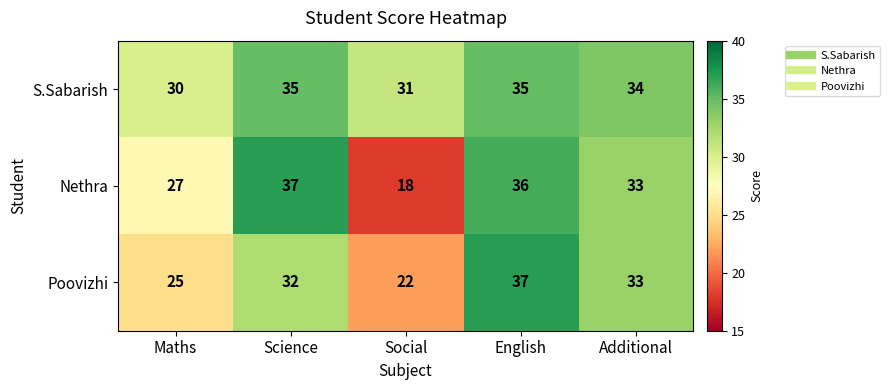

Which series has the largest total across all categories?

S.Sabarish